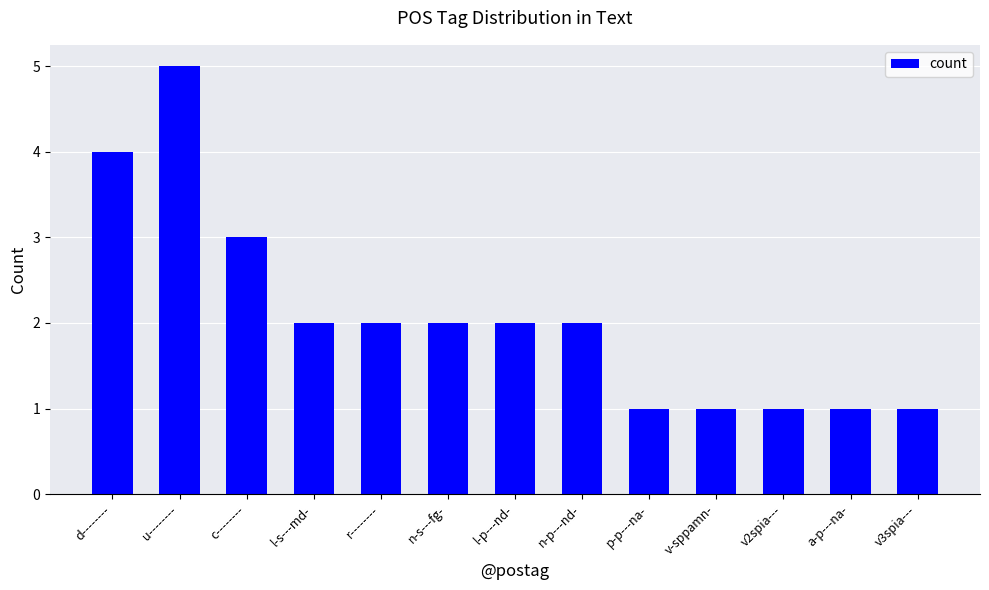

What is the sum of the values at r-------- and d--------?

6